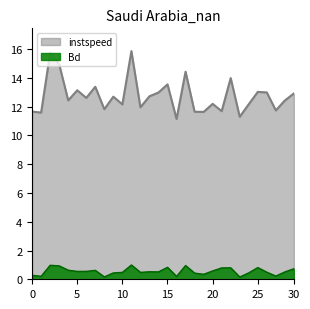

What is the difference between the second highest and minimum values in the Bd series?

0.8